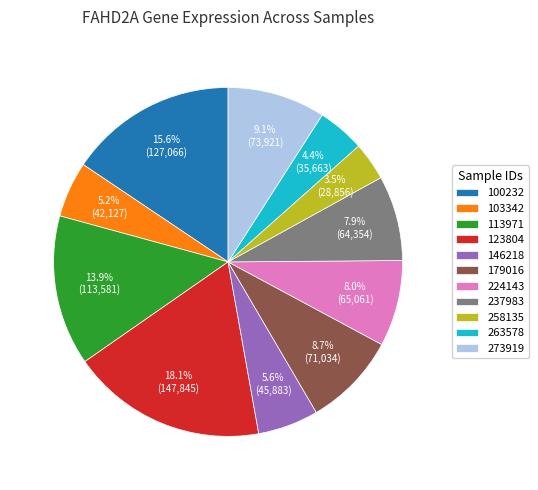

What percentage is NOT represented by 179016?

91.3%